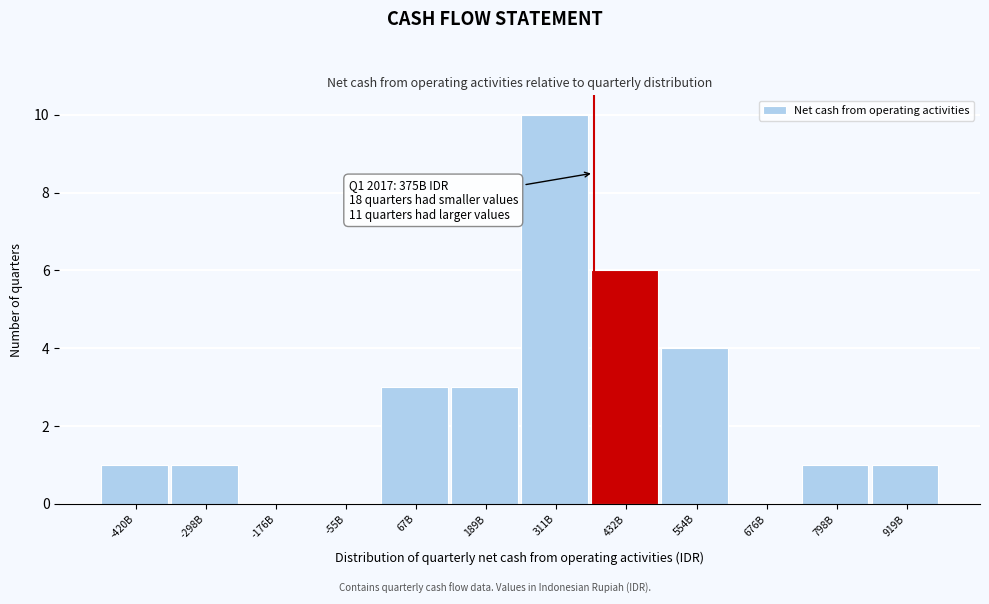

Reading left to right, extract all data points from this chart.

-420B=1	-298B=1	-176B=0	-55B=0	67B=3	189B=3	311B=10	432B=6	554B=4	676B=0	798B=1	919B=1